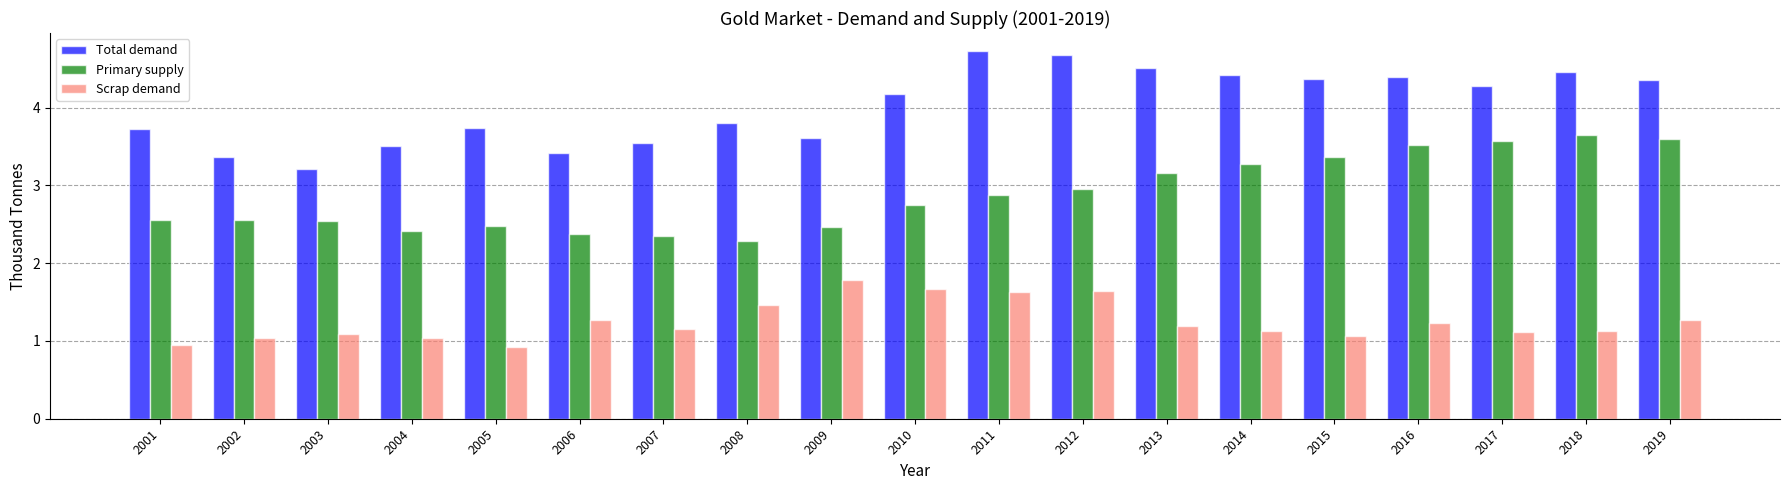

The value of Scrap demand at 2019 is 1.3. True or false?

True